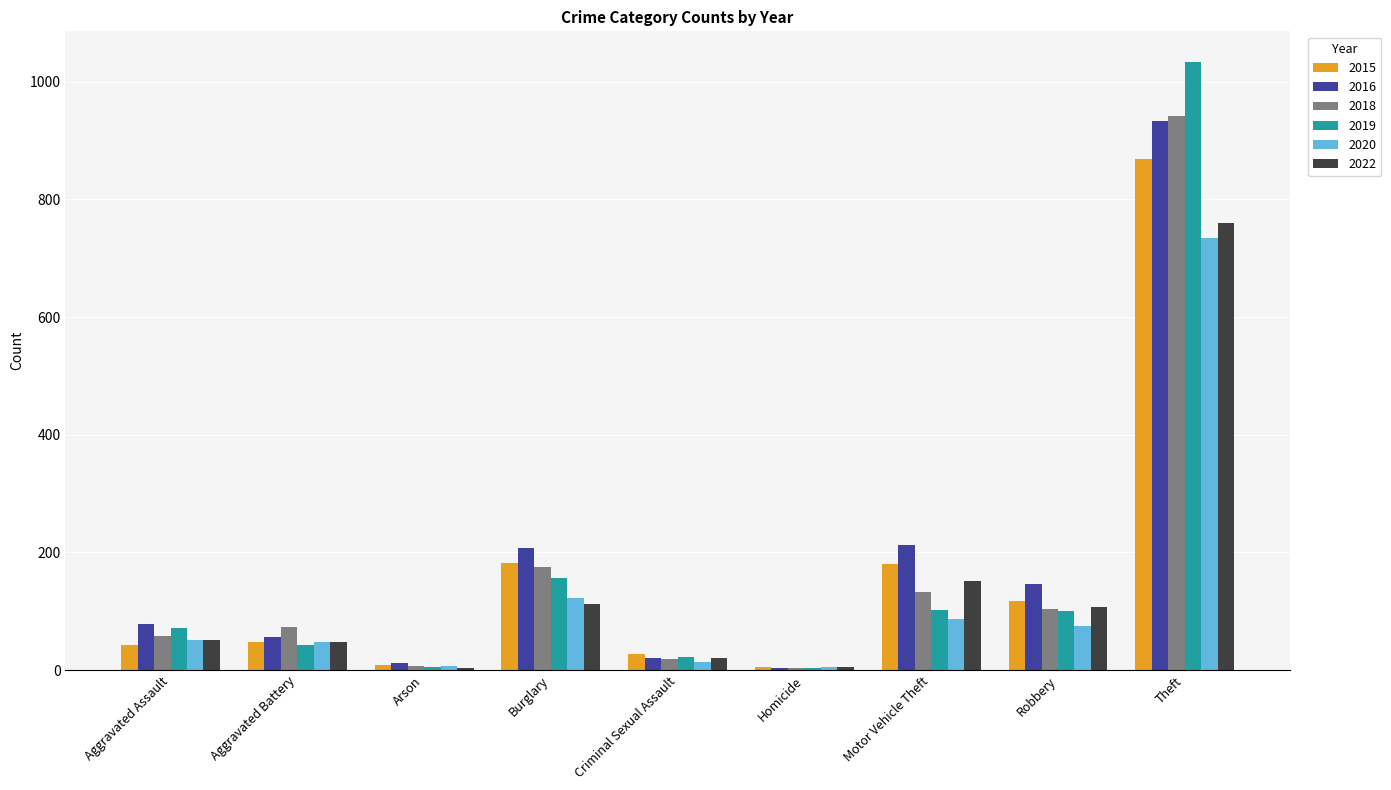

The 2019 series shows 4 at Homicide. True or false?

True